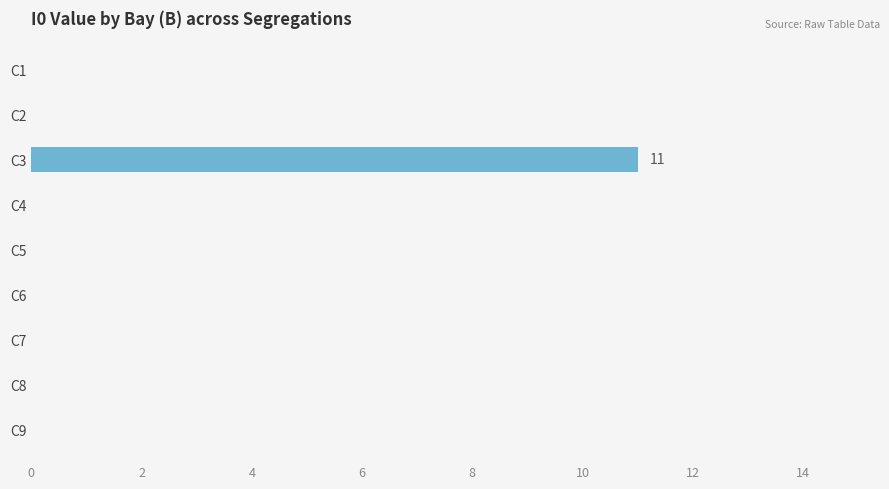

What is the sum of all values?

11